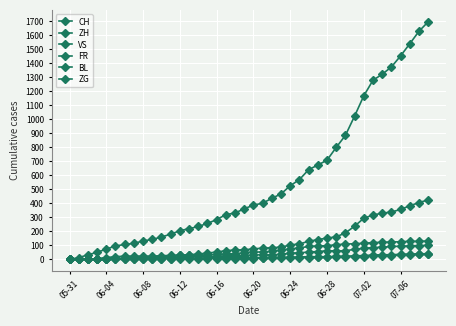

Where is CH nearest to the value 849?

30